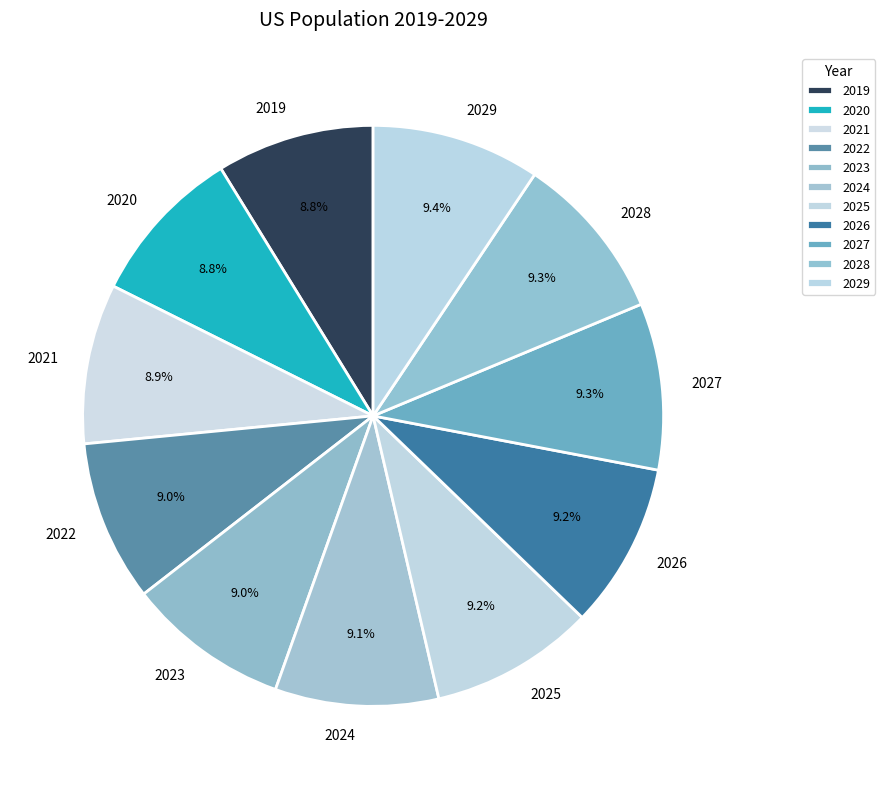

What is the total percentage of 2029 and 2023?

18.4%